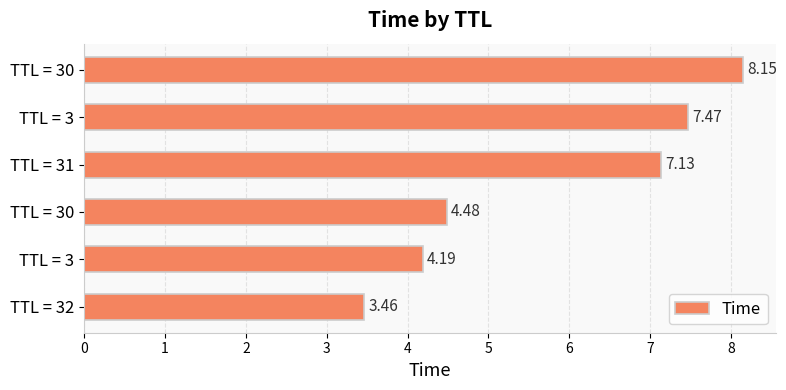

Count the number of data series in this chart.

1